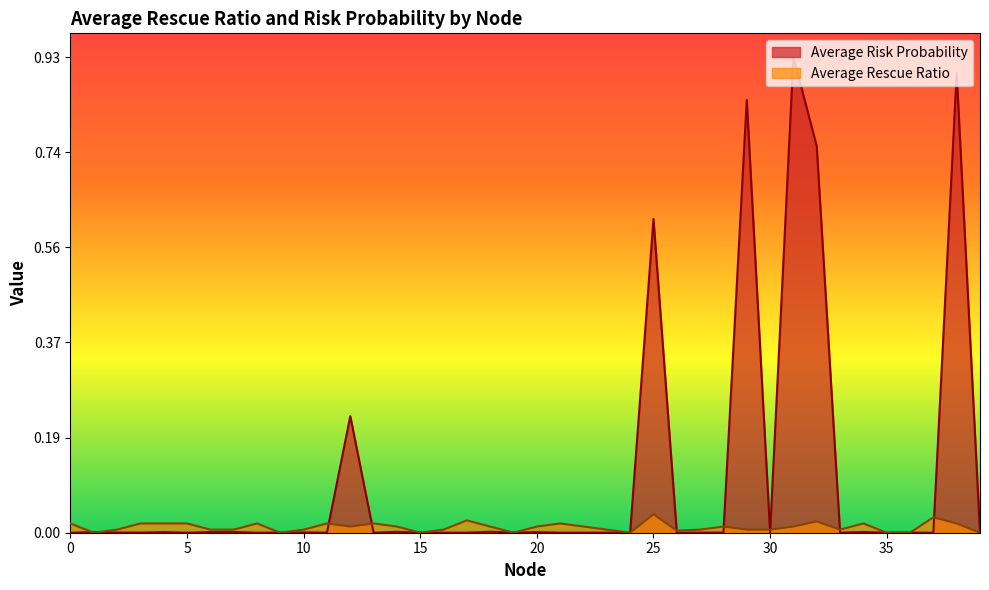

How many interior local valleys does the Average Rescue Ratio series have?

11